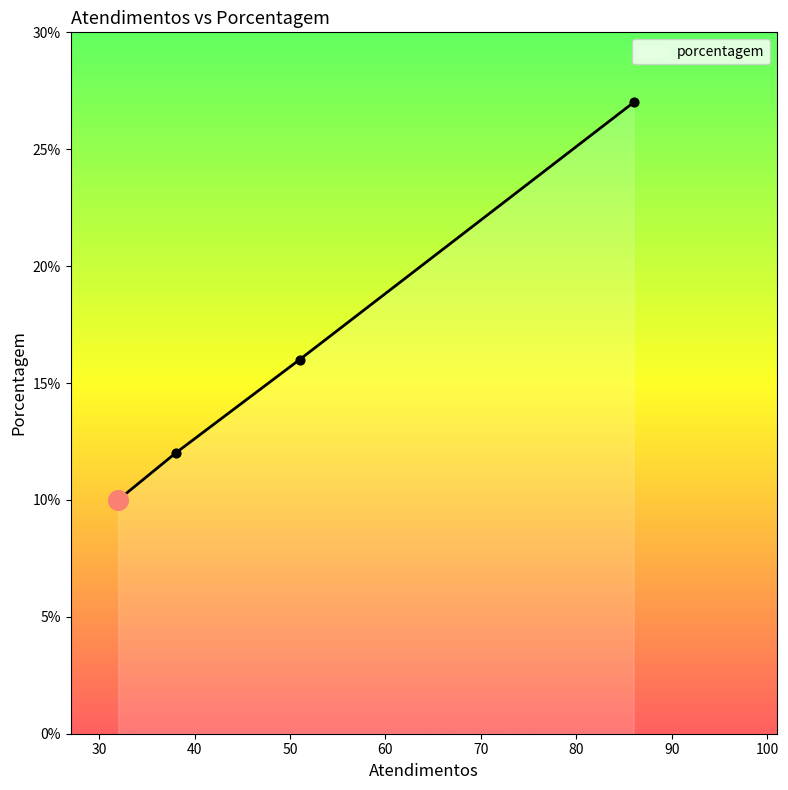

True or false: there are more than 2 points higher than both neighbors.

False